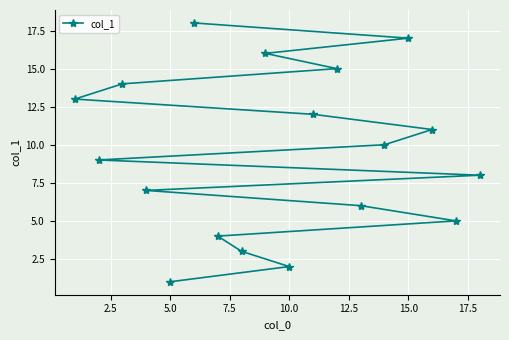

Is it true that the value at 5.0 is 2?

False